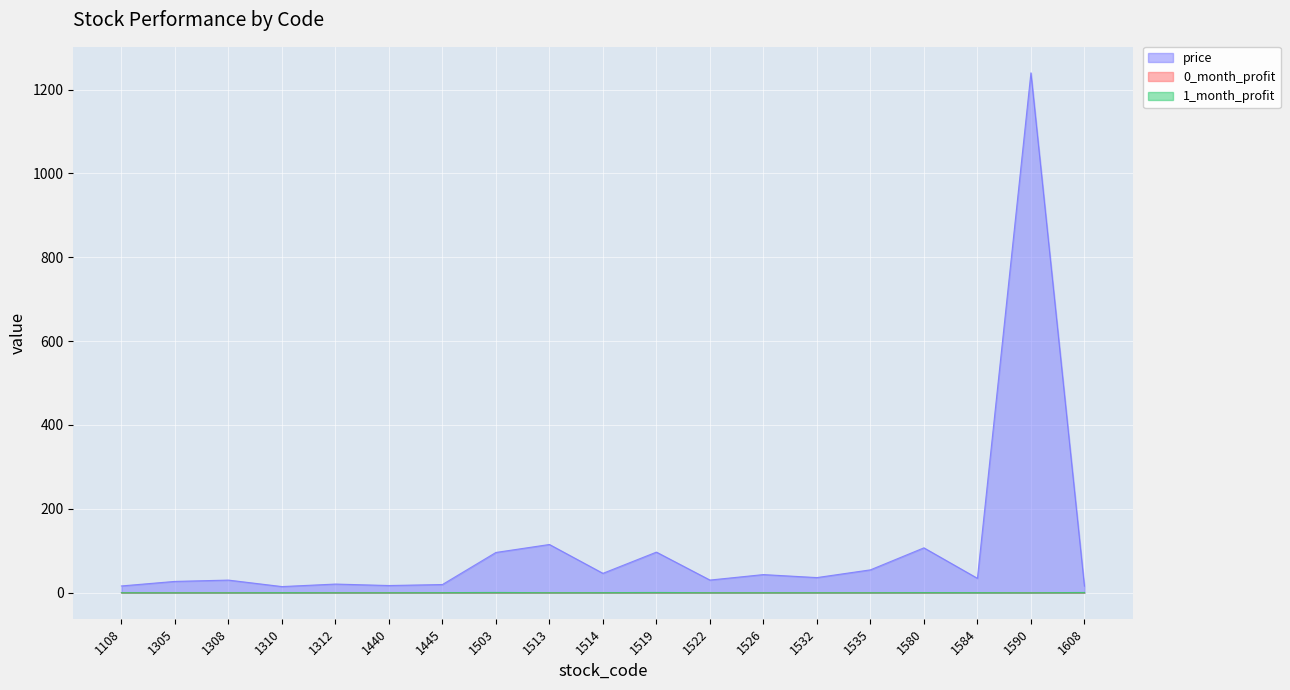

Is it true that price equals 45.0 at 1522?

False